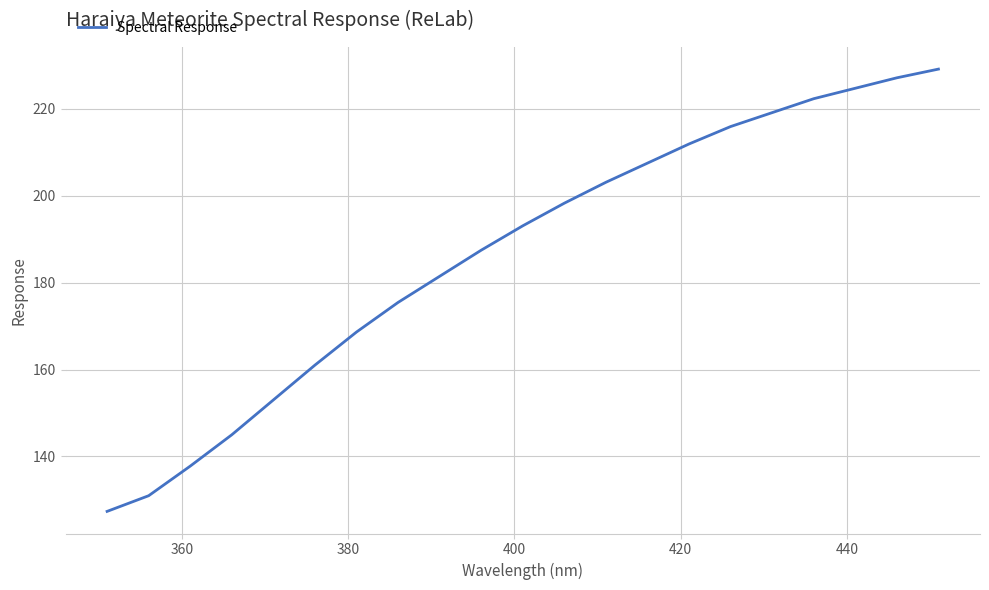

Count the number of values greater than 193.

11